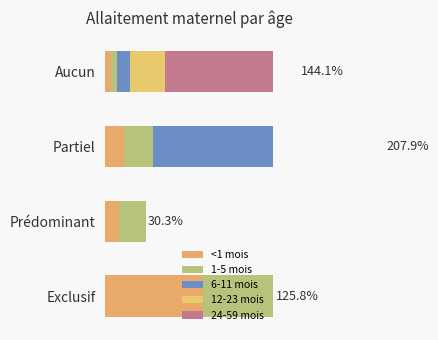

How many distinct data groups are displayed?

5